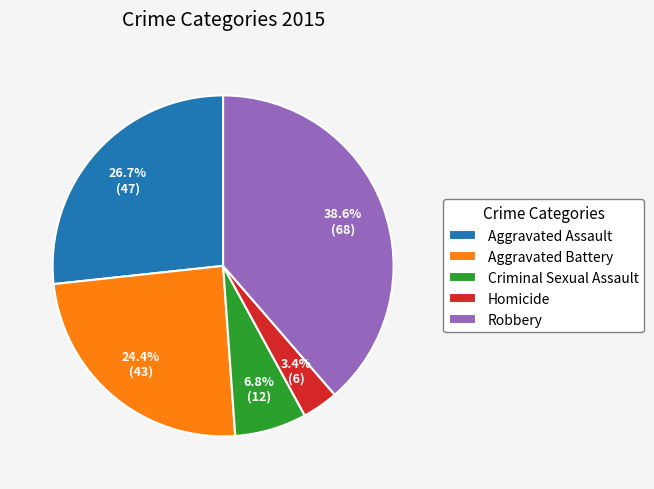

How many slices are in this pie chart?

5